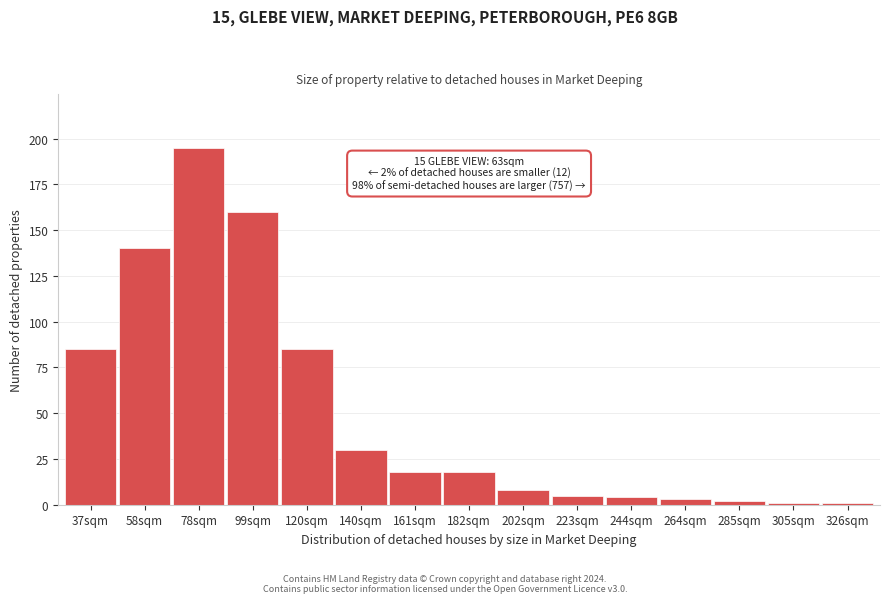

Reading right to left, what are all the values shown in this chart?

1	1	2	3	4	5	8	18	18	30	85	160	195	140	85